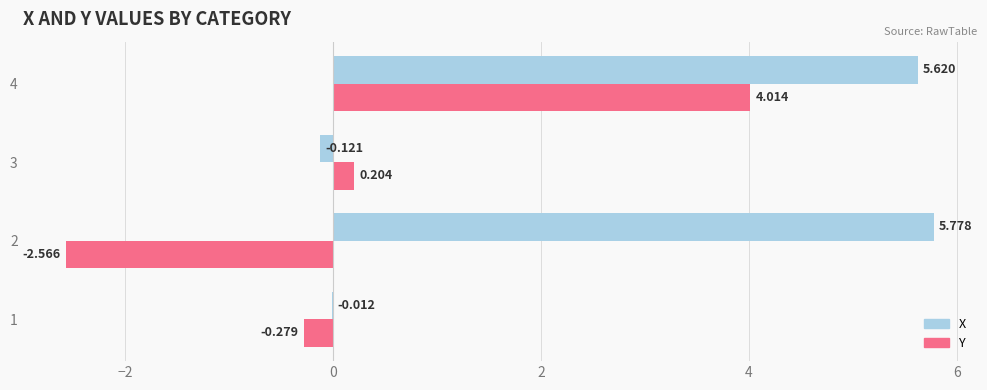

Which series has the widest spread of values?

Y